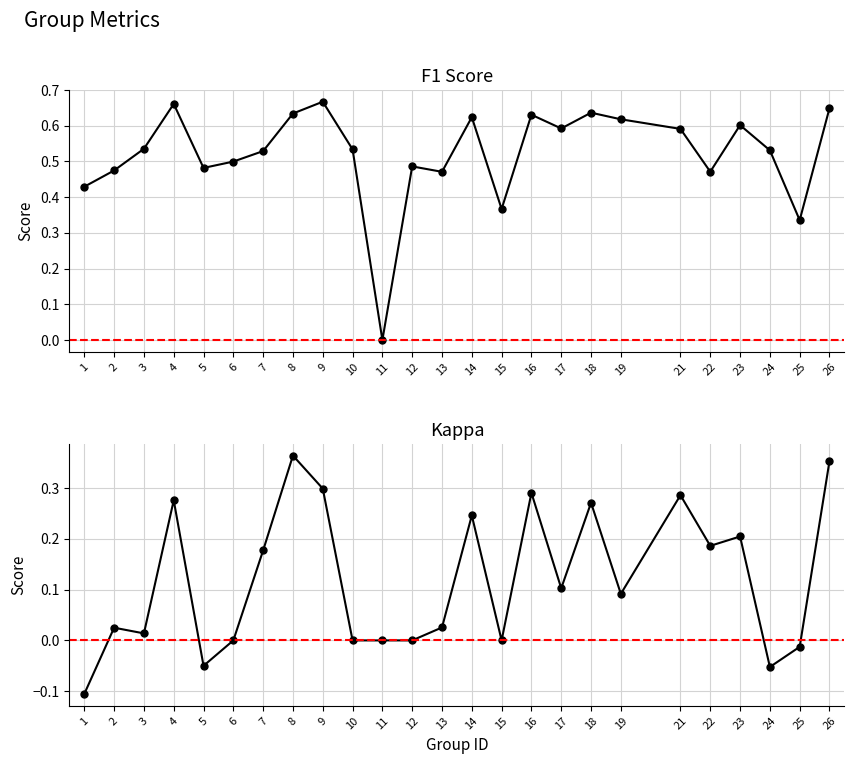

How many series are shown in this chart?

2